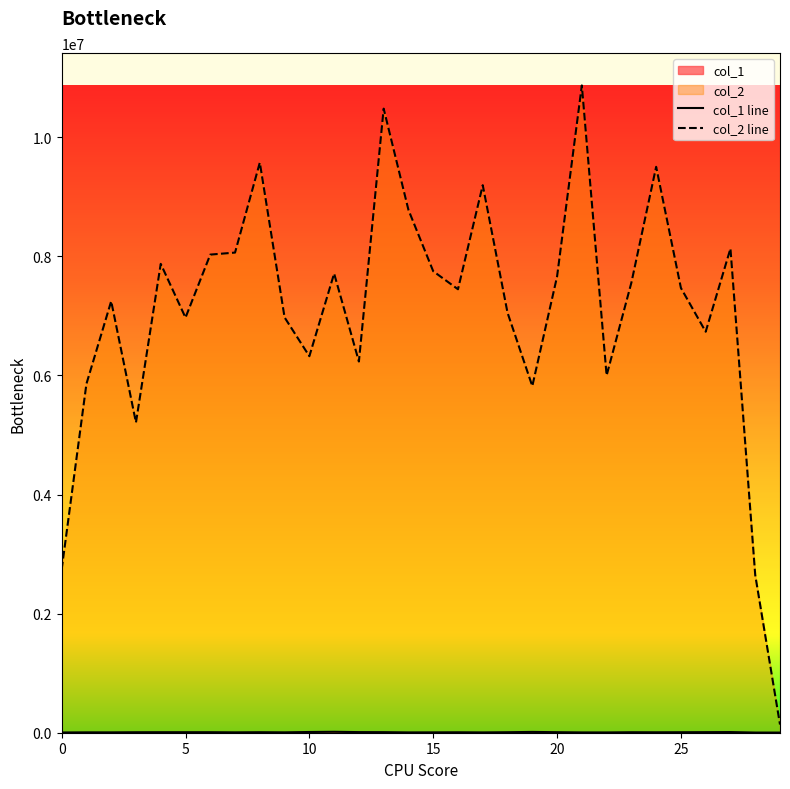

Is the value of col_1 line at 11 greater than the value of col_2 line at 24?

No